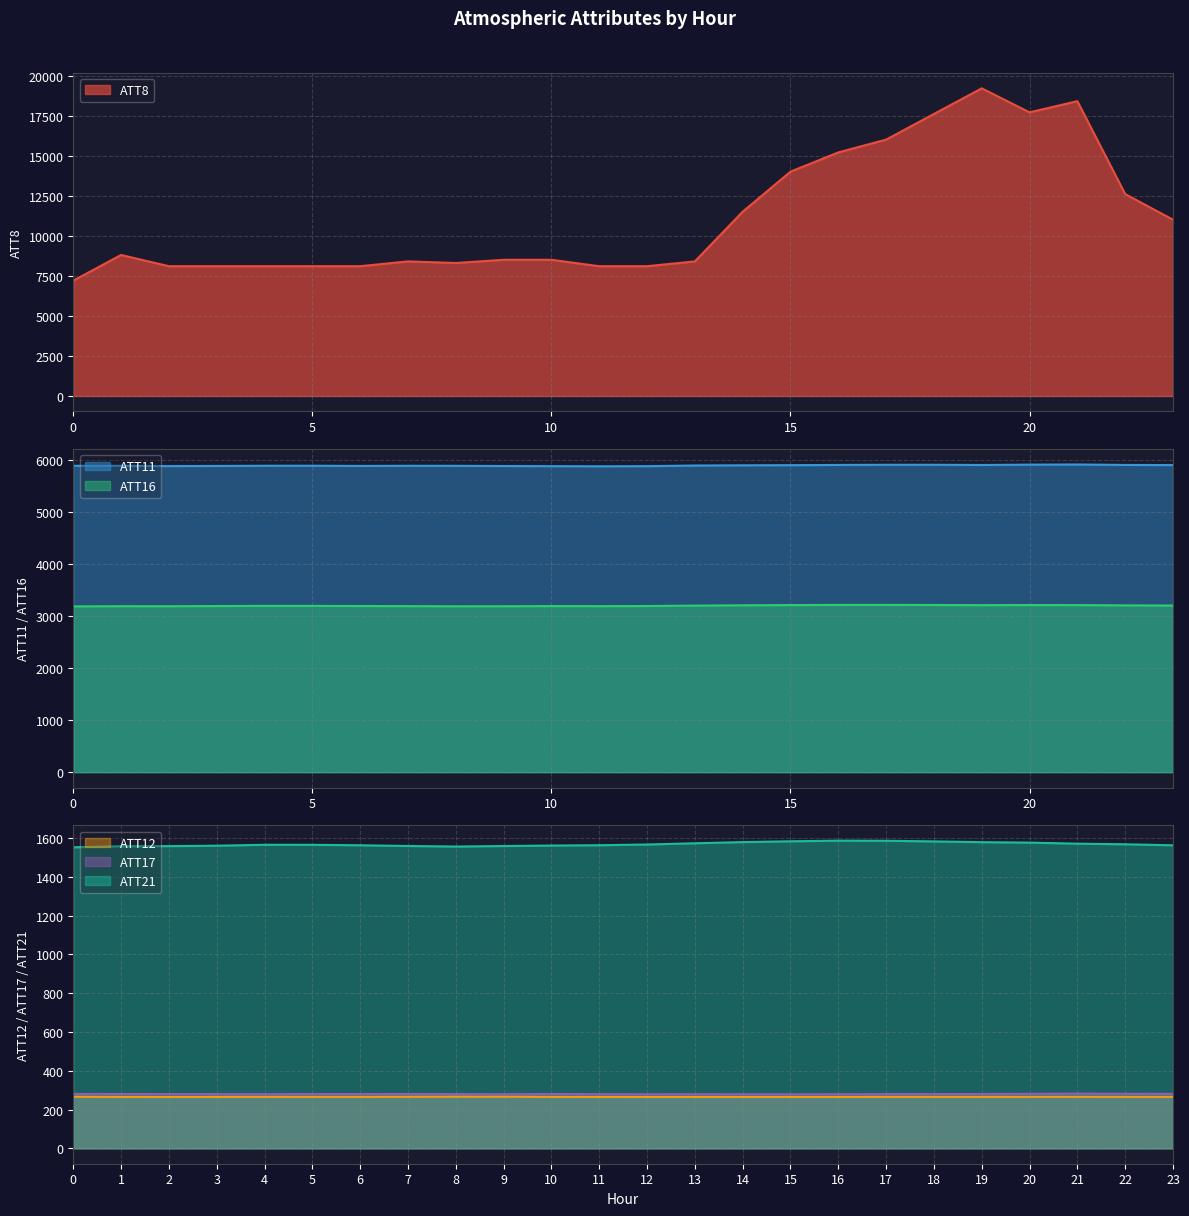

True or false: ATT17 and ATT21 cross at least once.

False